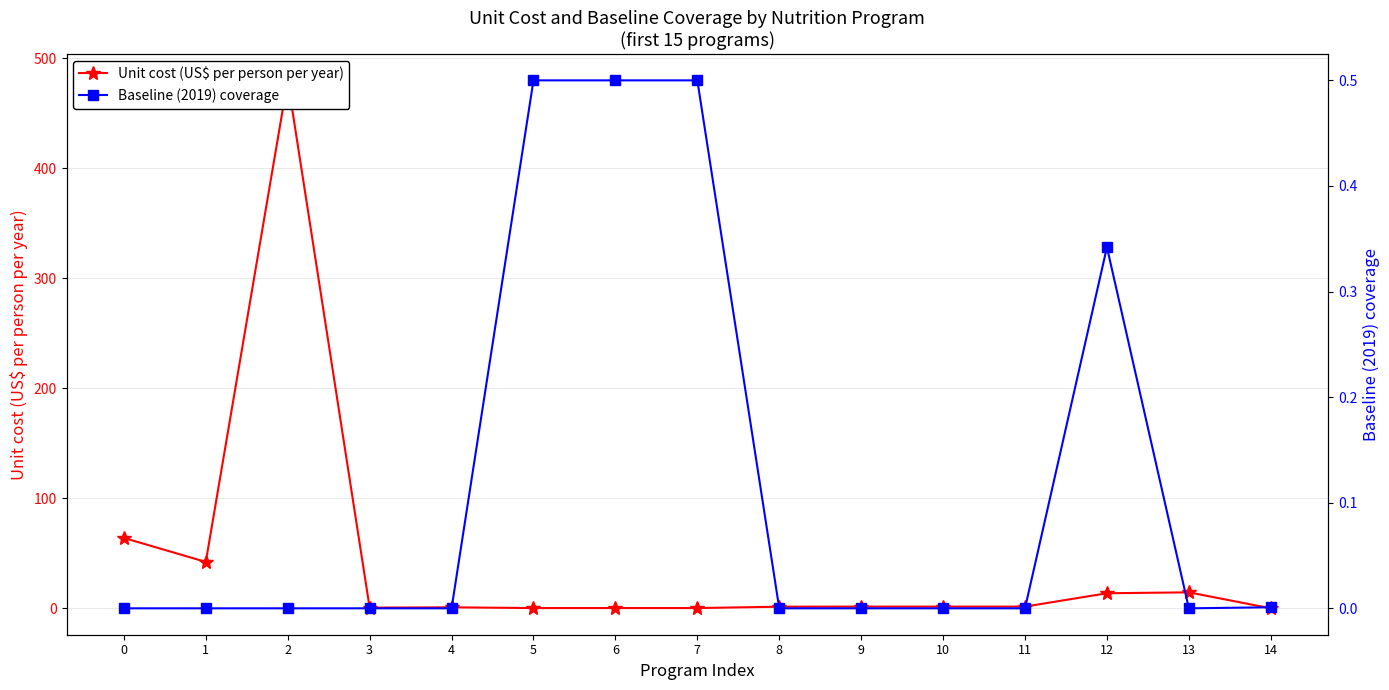

At which category does the chart reach its peak across all series?

2